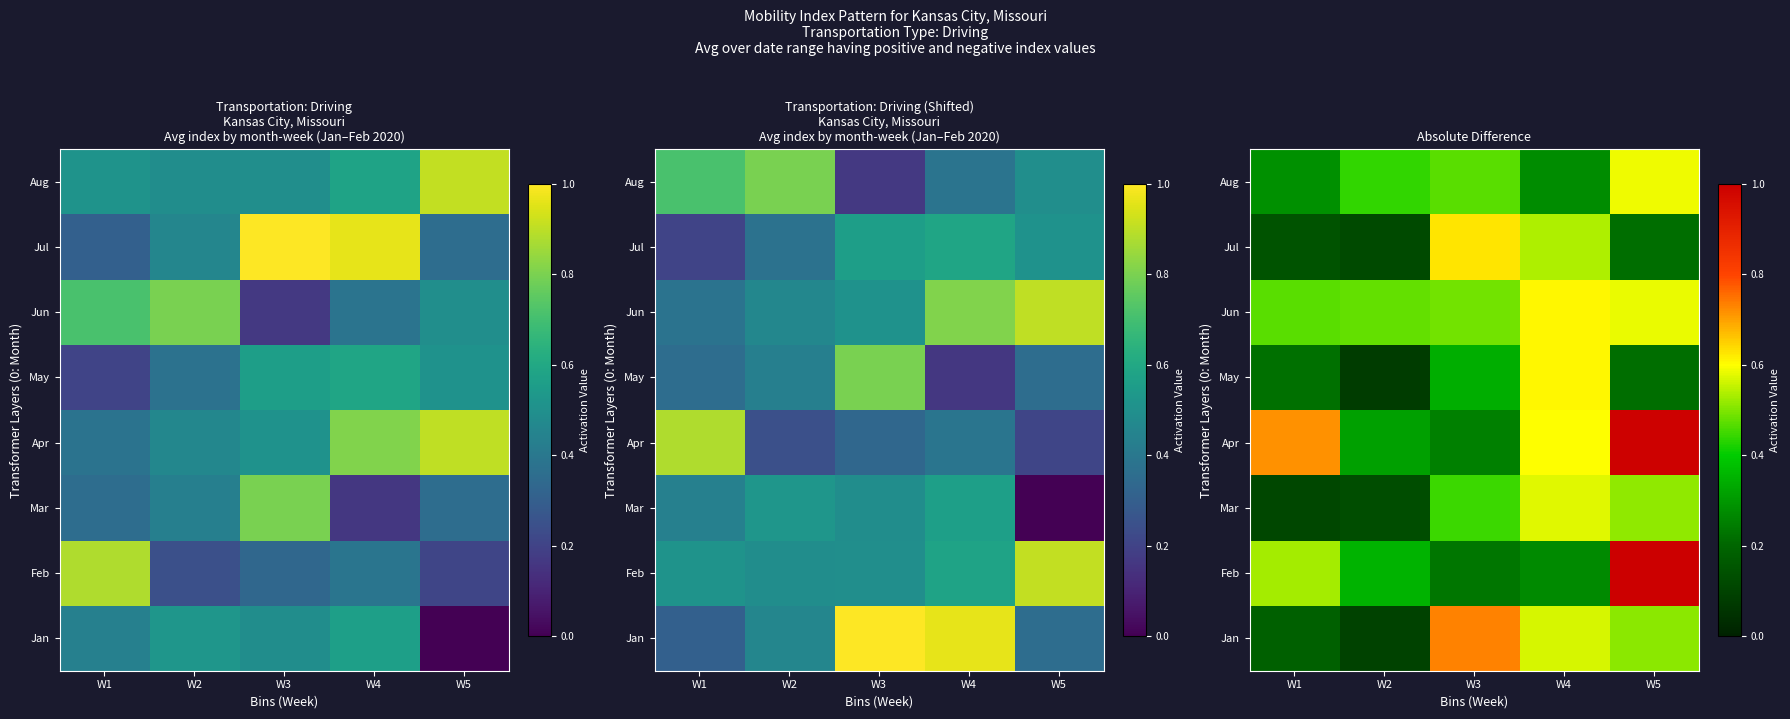

The Aug series shows 0.6 at W5. True or false?

True